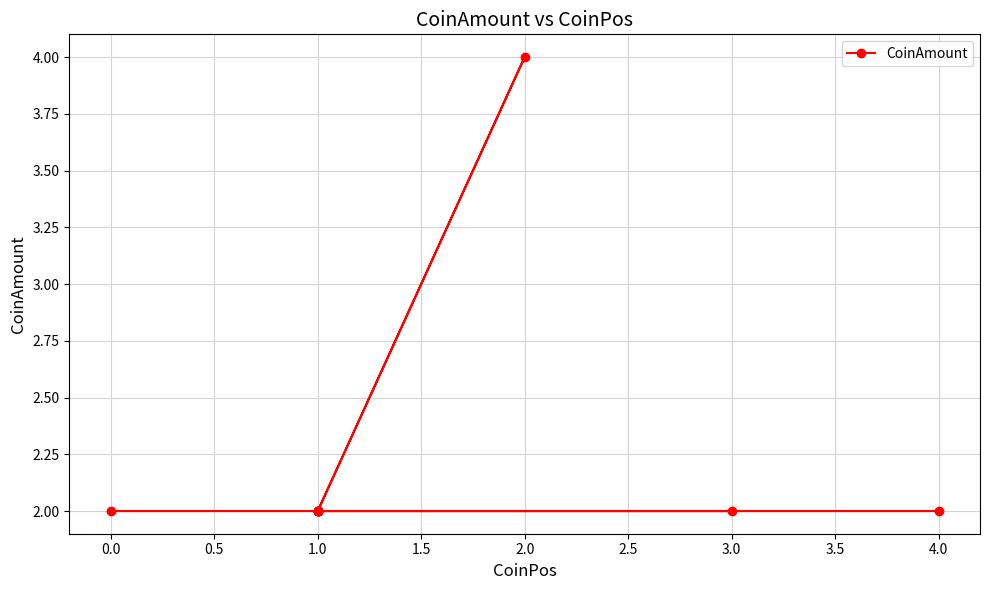

What is the smallest value displayed?

2